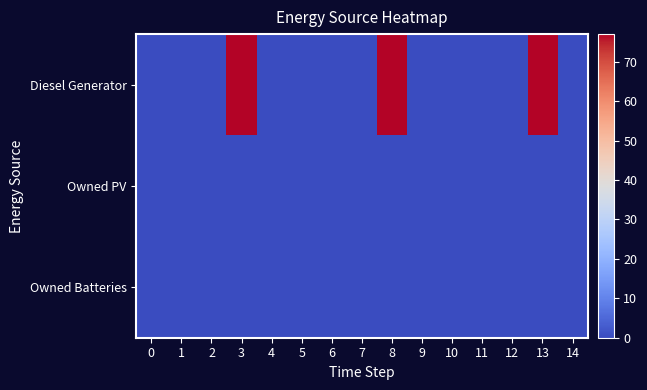

List the series in order of their peak value, lowest first.

Owned PV, Owned Batteries, Diesel Generator